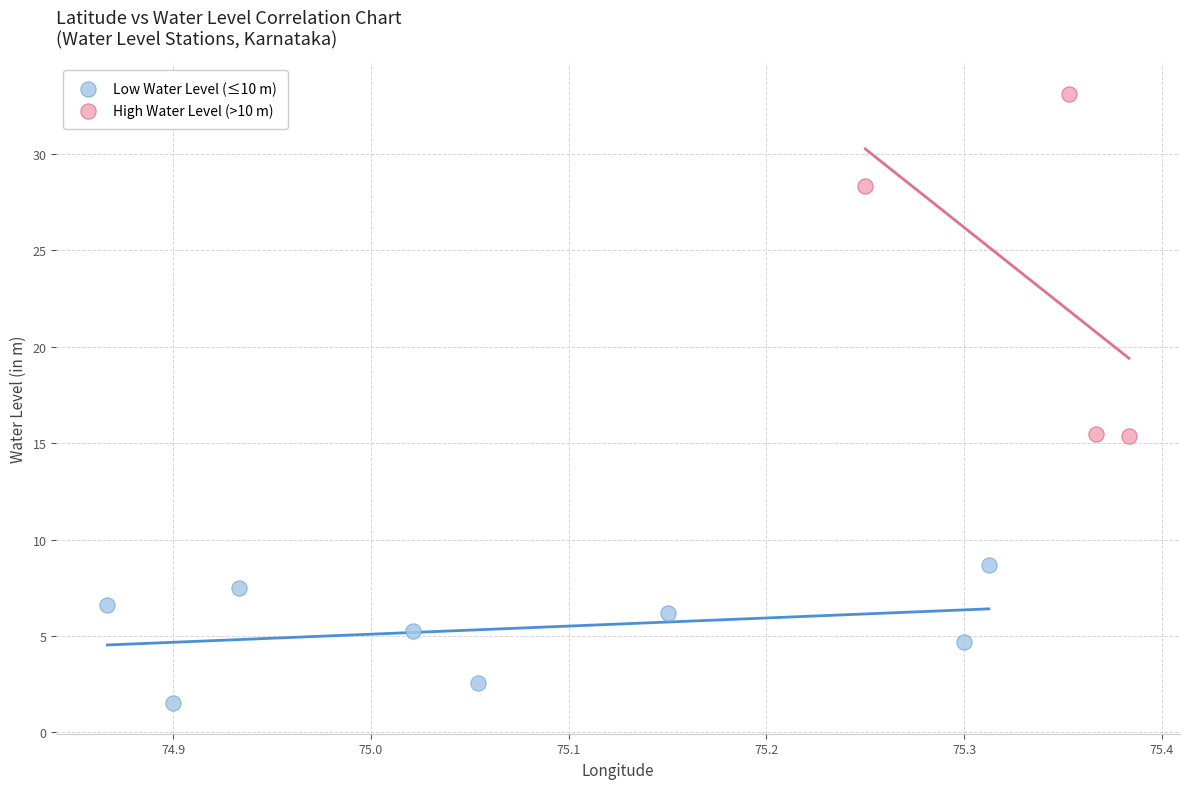

Which series has the largest Y range (max minus min)?

High Water Level (>10 m)